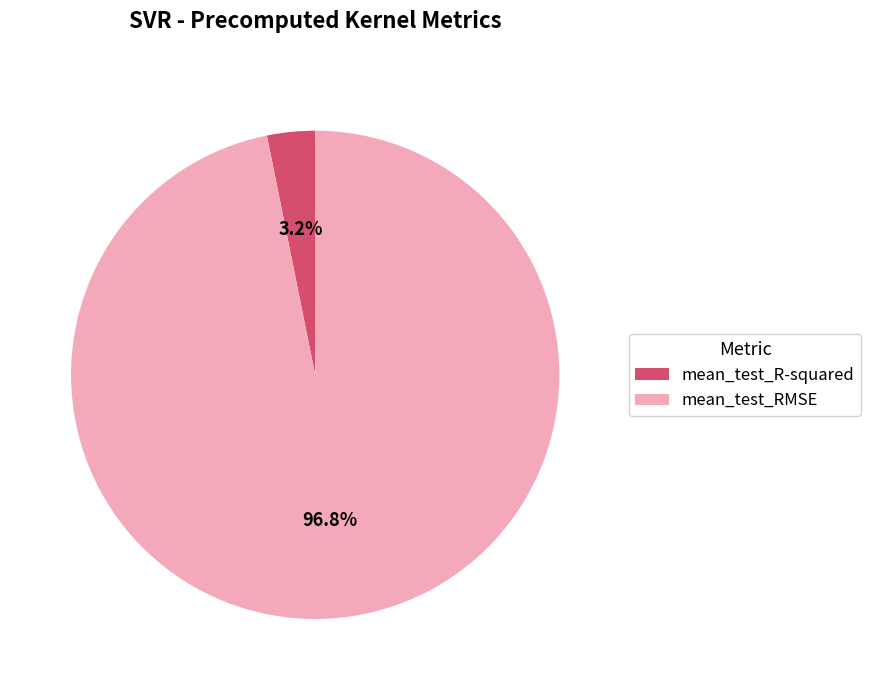

Is the sum of mean_test_R-squared and mean_test_RMSE greater than half?

Yes